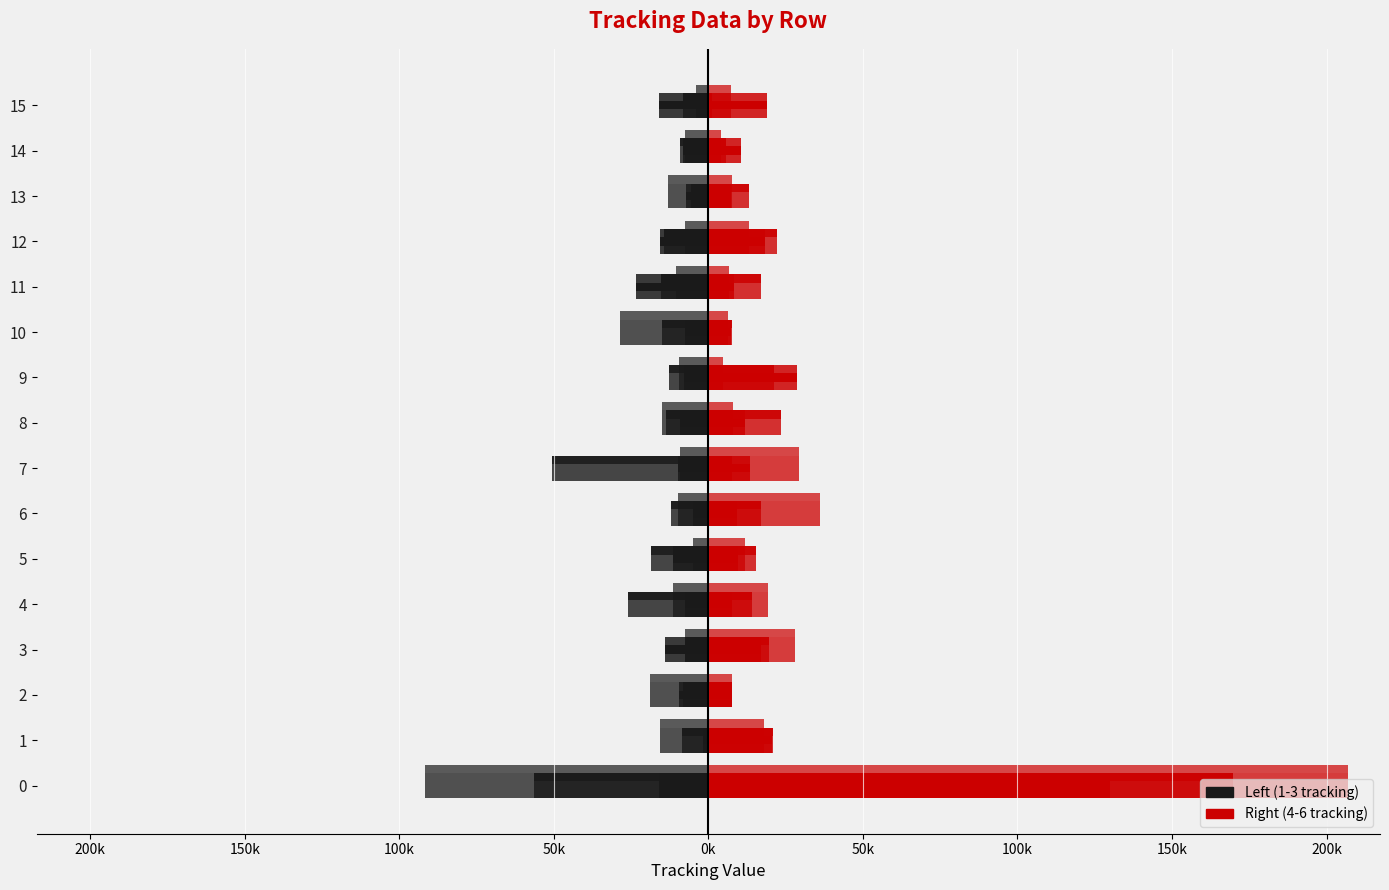

Which series has the widest spread of values?

6 tracking